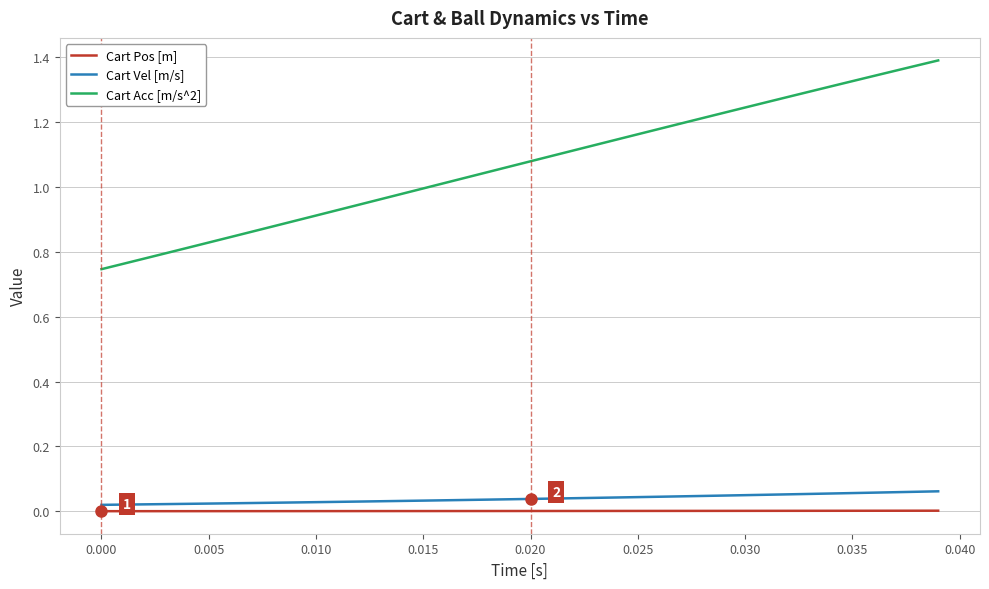

Does the chart display data point markers on the line(s)?

No